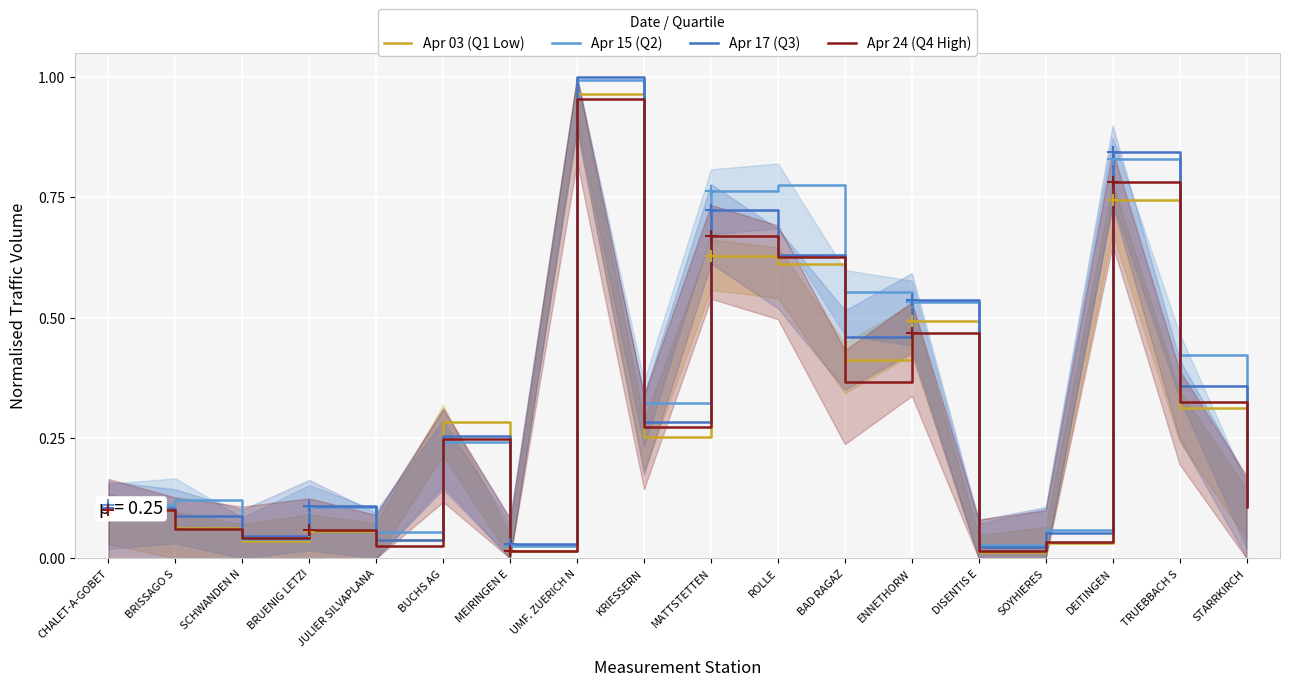

True or false: Apr 17 (Q3) has a value of 0.5 at BAD RAGAZ.

True